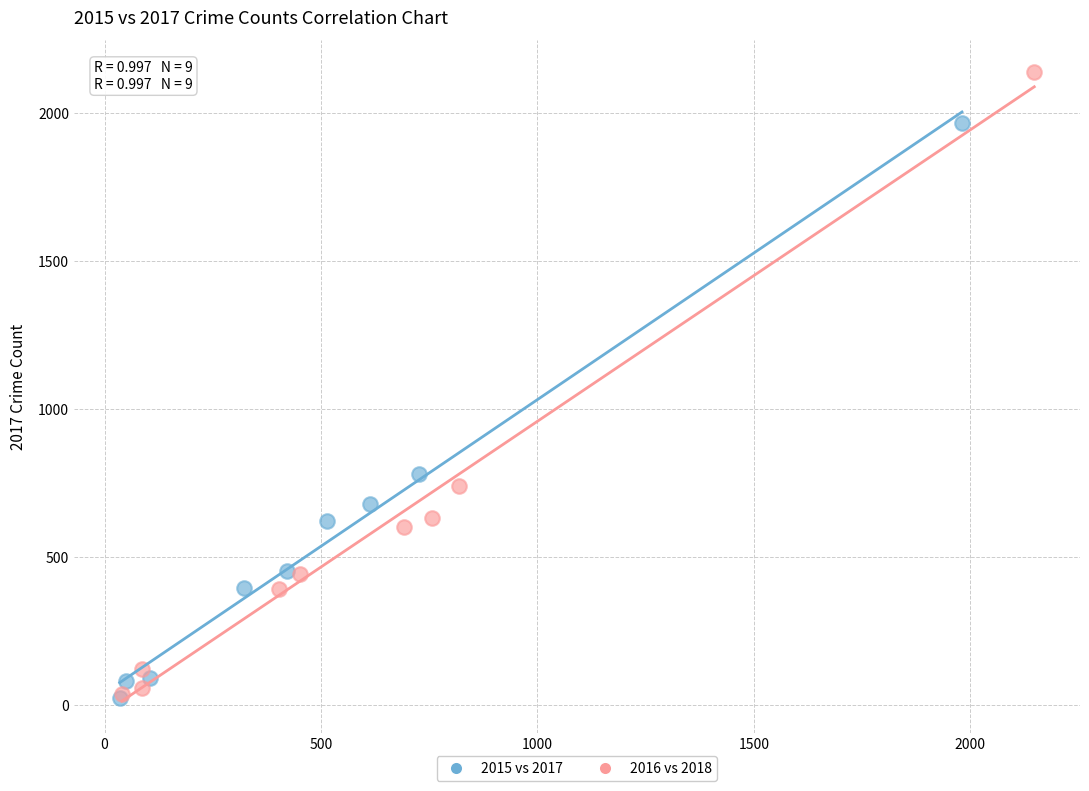

Which series has the widest spread of Y values?

2016 vs 2018